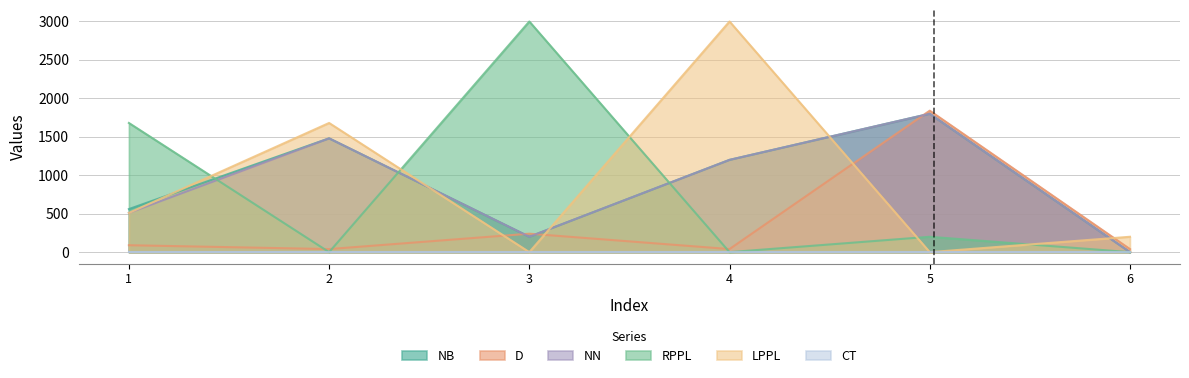

How many lines are shown in the chart?

6